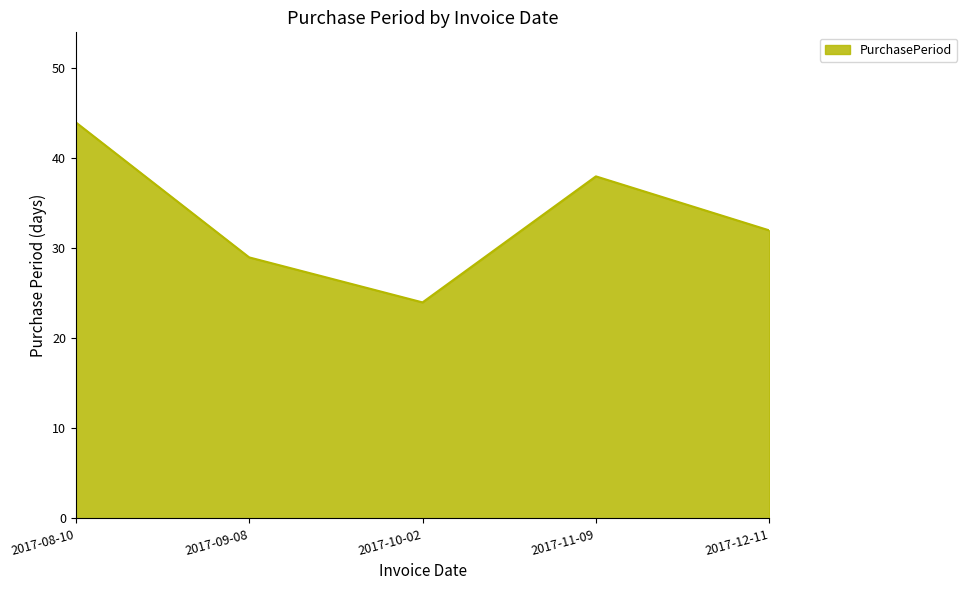

Where is the first local minimum?

2017-10-02